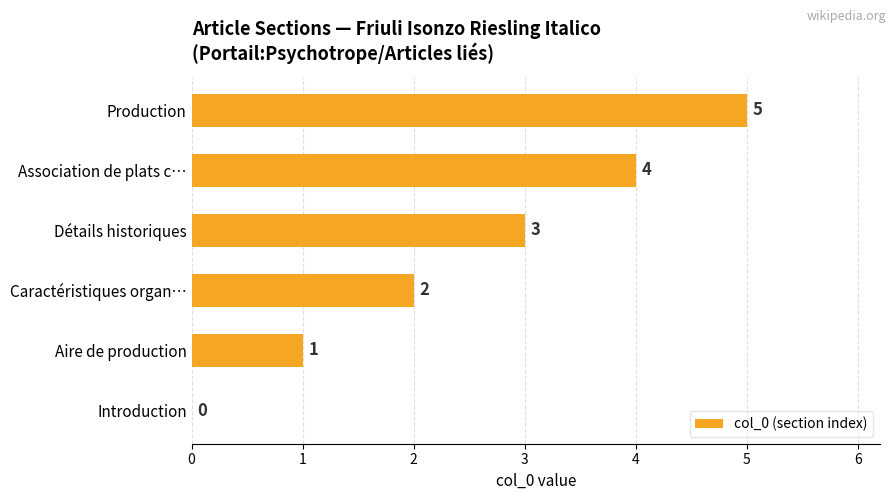

Are the bars horizontal?

Yes